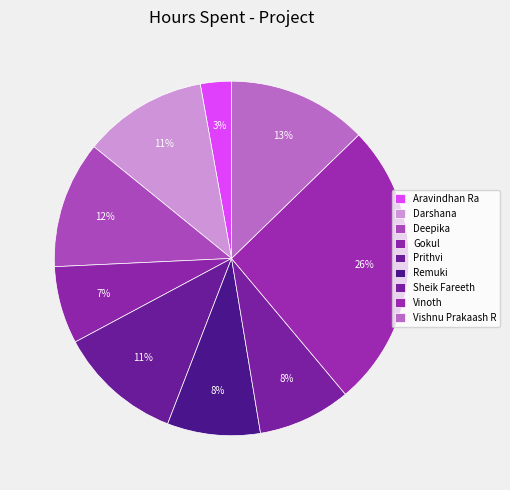

To the nearest percent, what is the average slice percentage?

11%